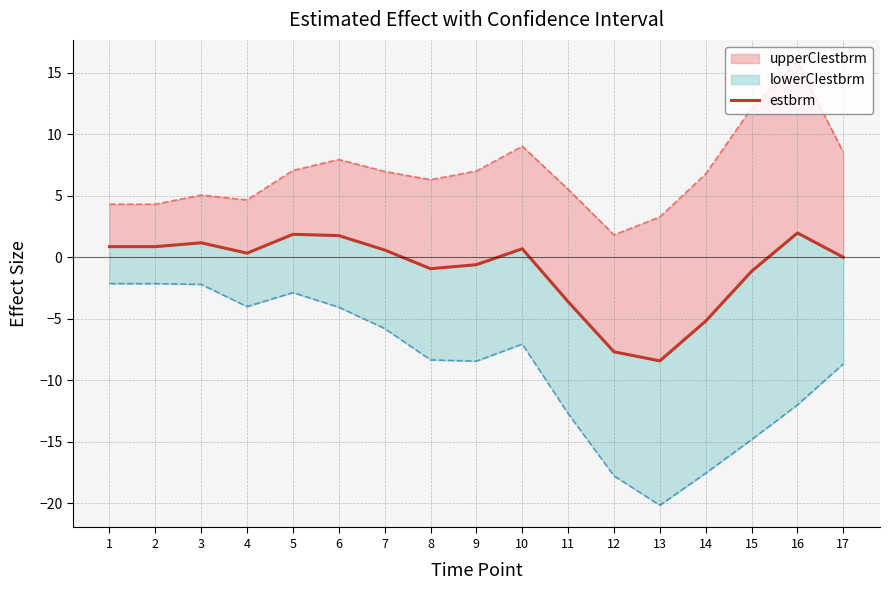

Count the number of values greater than 0.

10